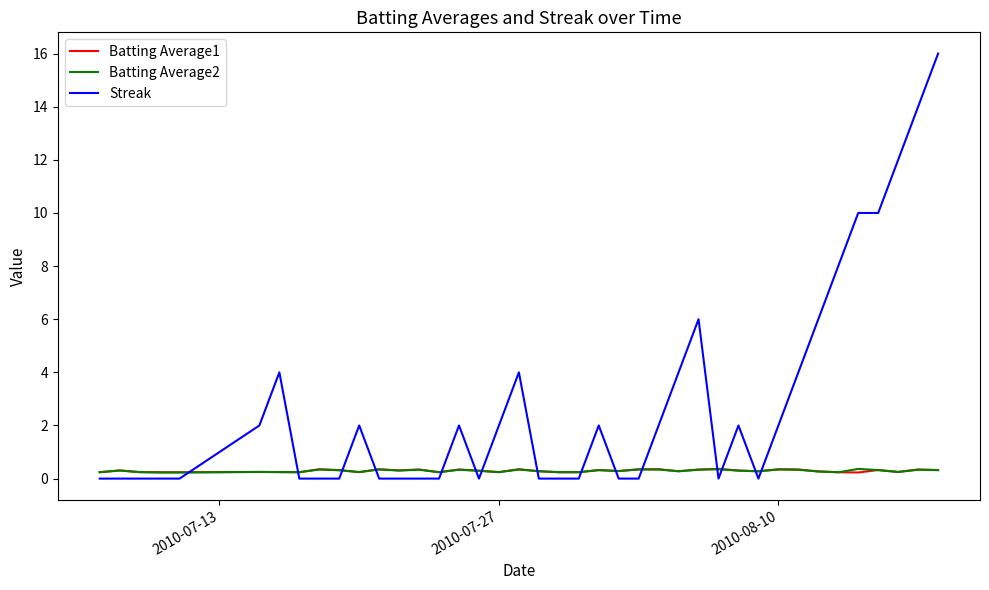

After their last crossing, which series has the higher values: Batting Average2 or Streak?

Streak